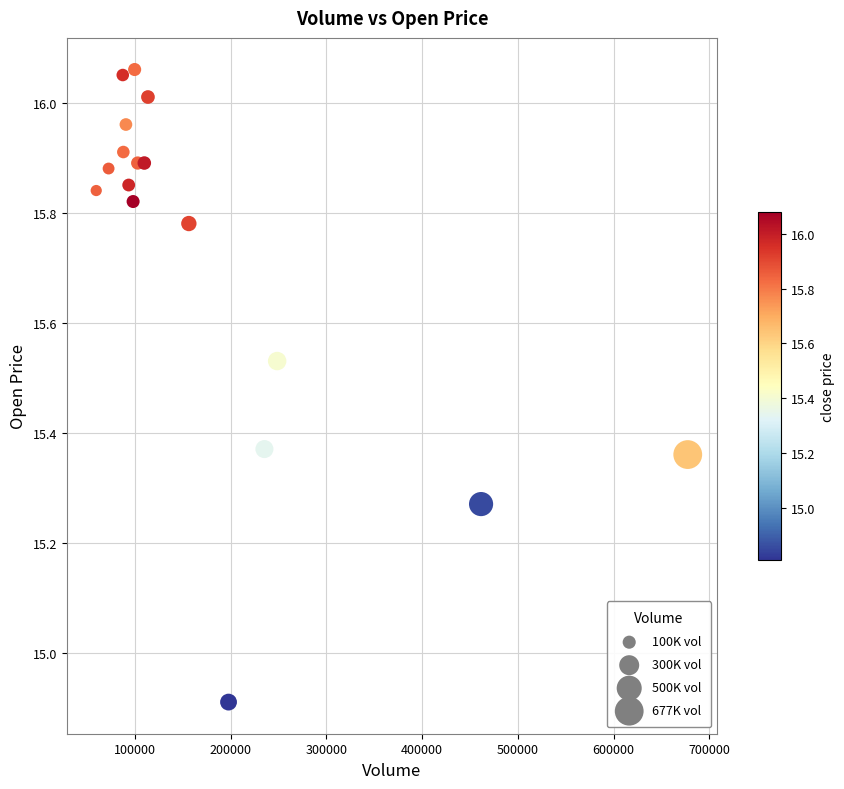

What Y value in the scatter plot is closest to 15?

14.9